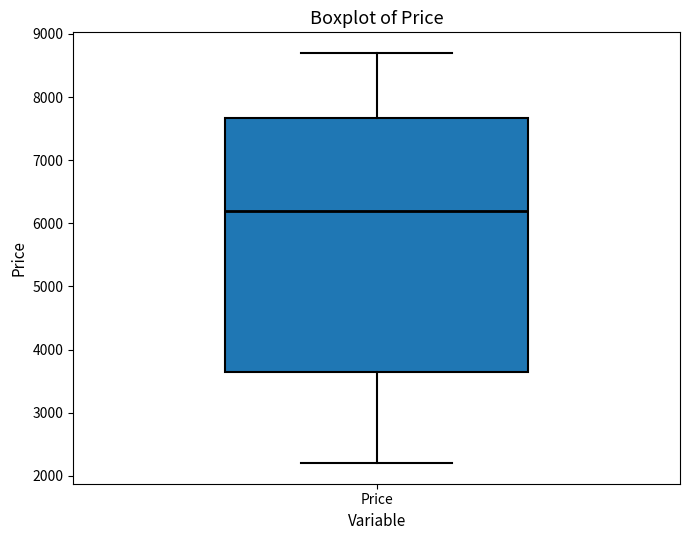

Read this box plot against the y-axis: the position of the median line, the range covered by the box, and the ends of both whiskers. The values are not printed on the chart, so give them approximately, as read against the axis.

median 6200, box 3700 to 7700, whiskers 2200 to 8700